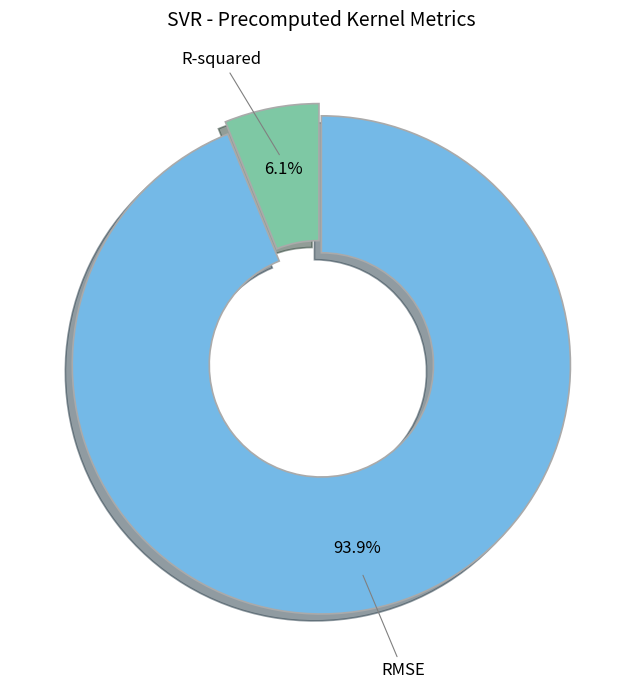

The RMSE slice represents 94% of the pie. True or false?

True